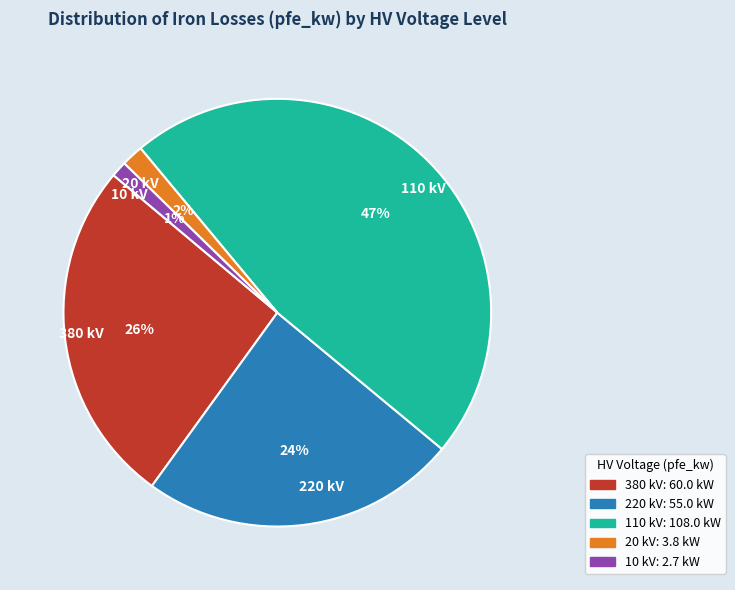

To the nearest percent, what is the average slice percentage?

20%